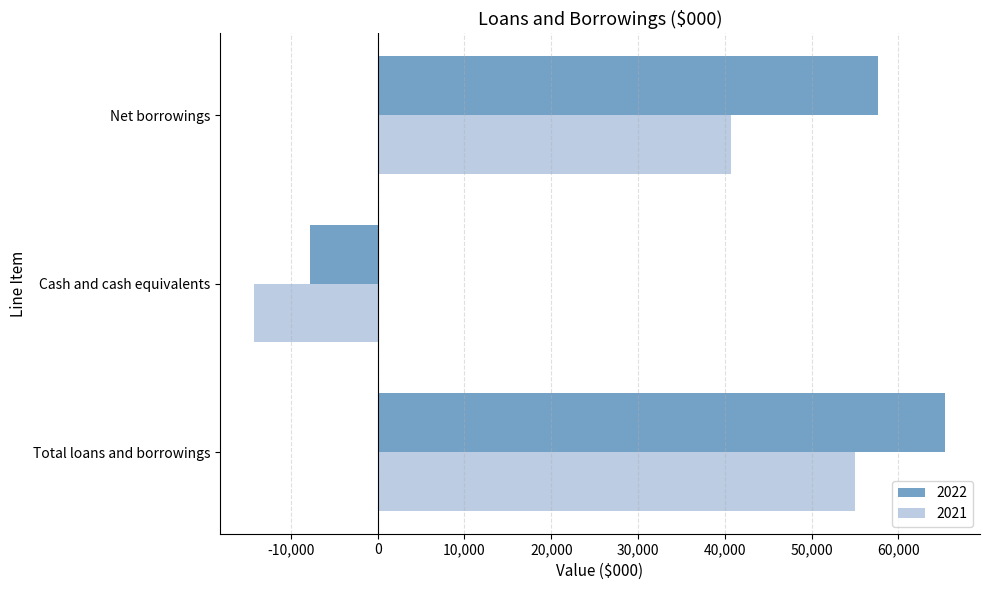

Where is 2022 nearest to the value 28835?

Net borrowings